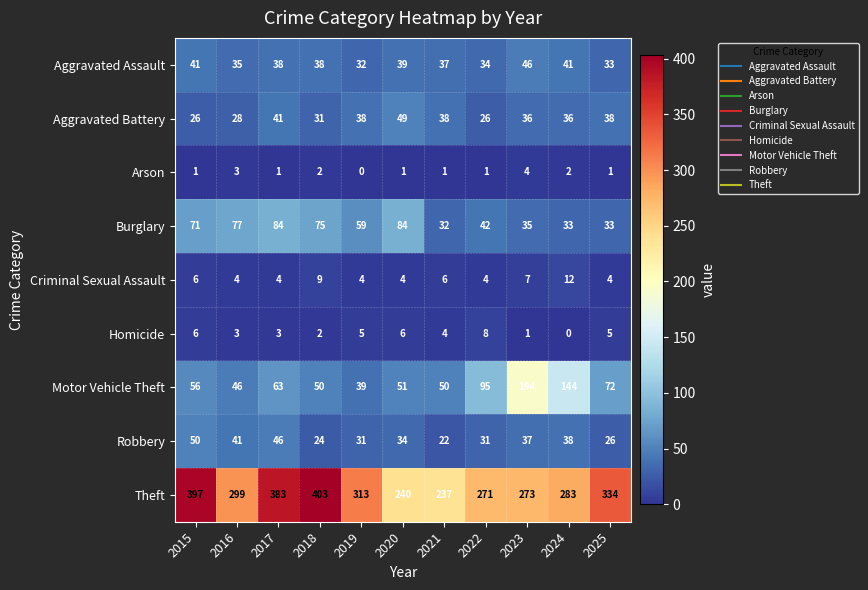

At which category is the sum across all series the highest?

2017